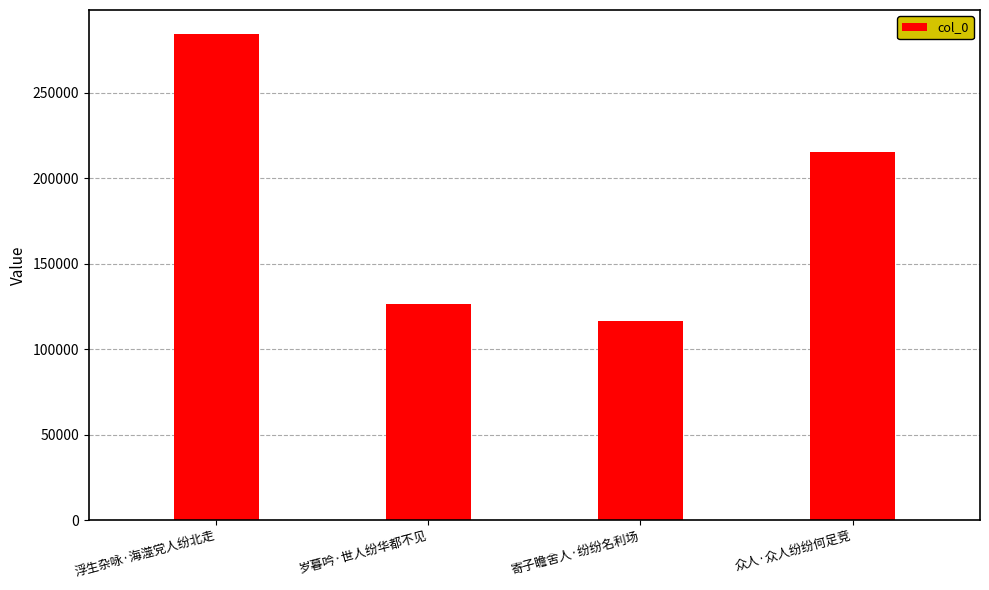

What is the value of the 3rd bar from the left?

116542